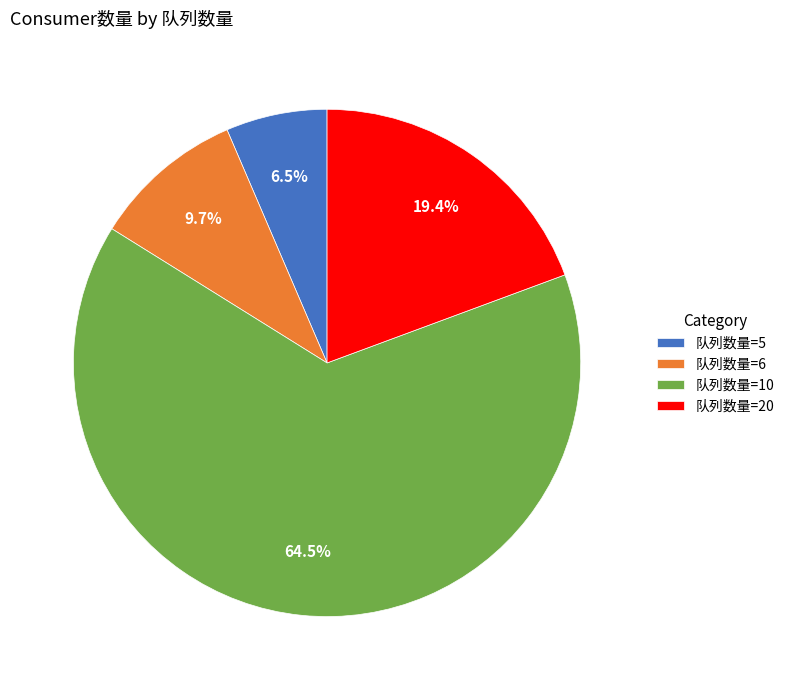

Rank the categories by value from lowest to highest.

队列数量=5, 队列数量=6, 队列数量=20, 队列数量=10